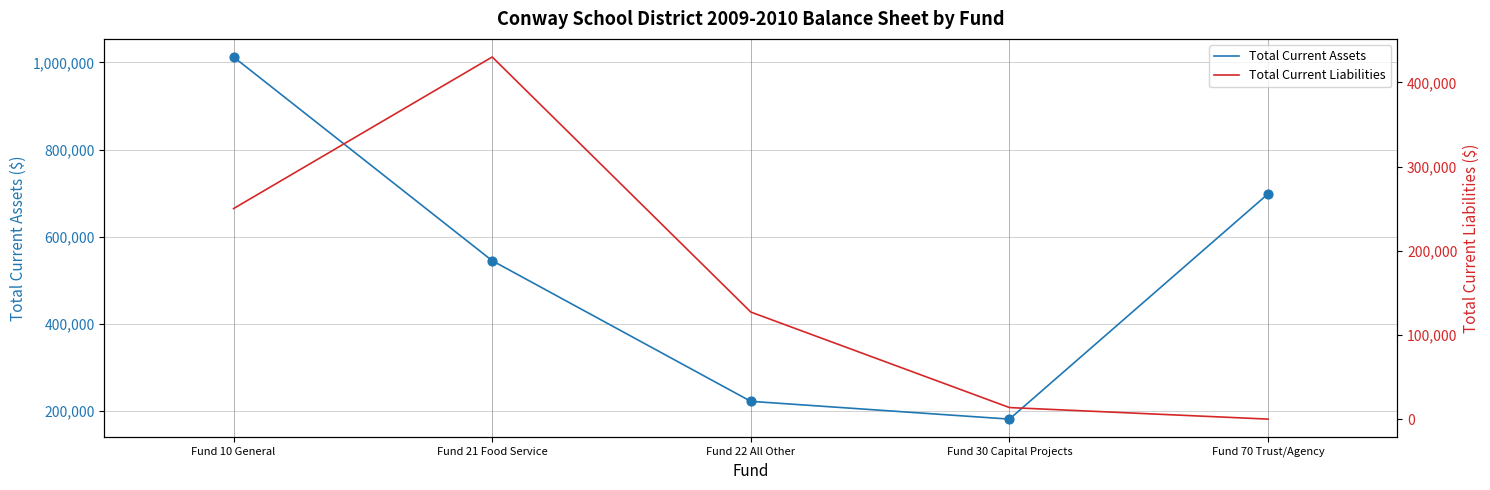

Which series reaches the minimum Y coordinate?

Total Current Liabilities